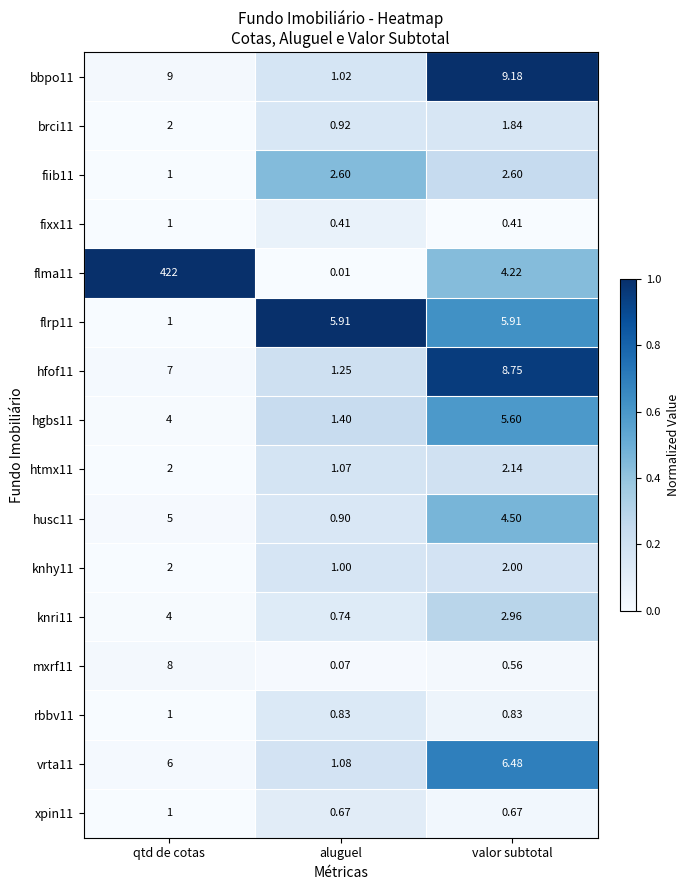

At which category is the sum across all series the highest?

qtd de cotas